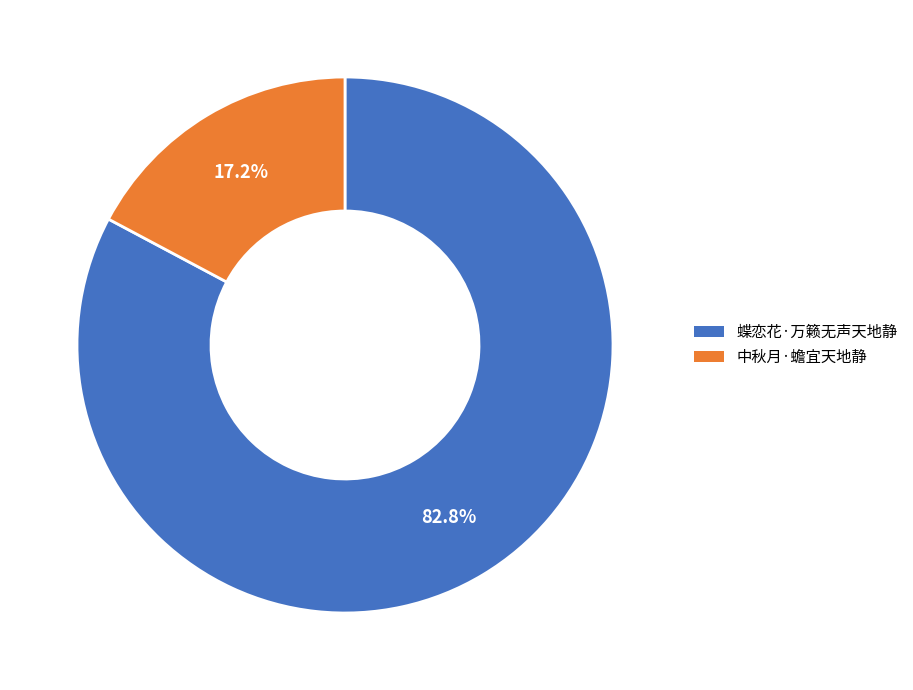

Which category accounts for the majority?

蝶恋花·万籁无声天地静